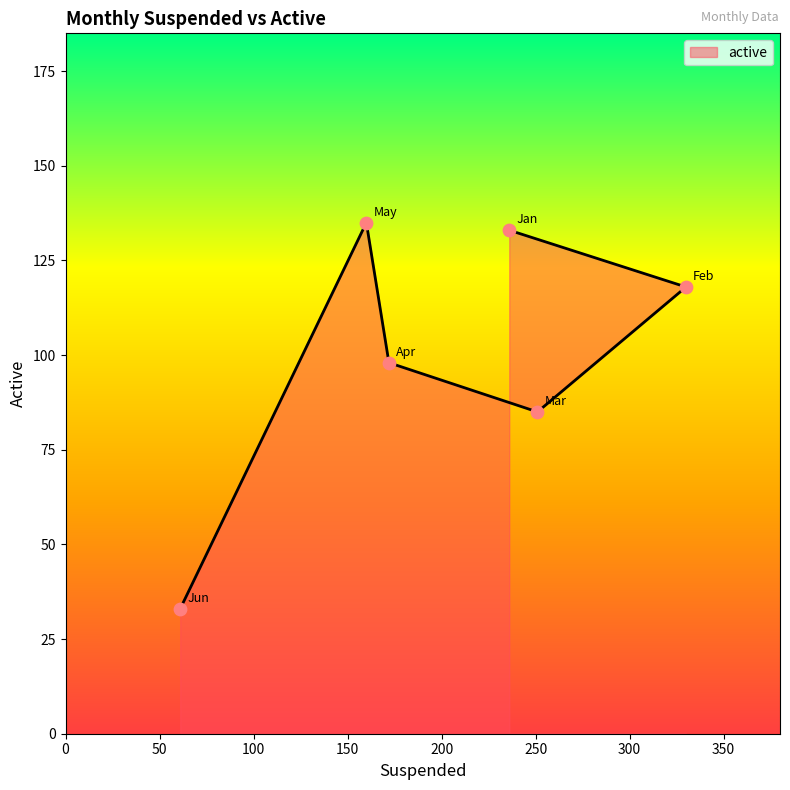

What is the ratio of the value at Apr to the value at May?

0.7